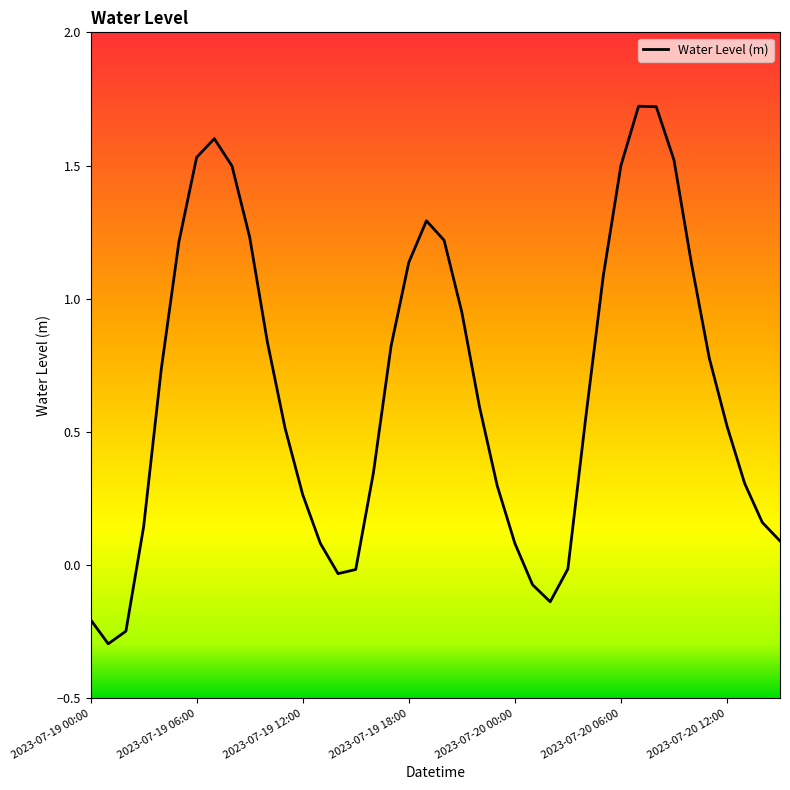

What is the minimum value shown in the chart?

-0.3